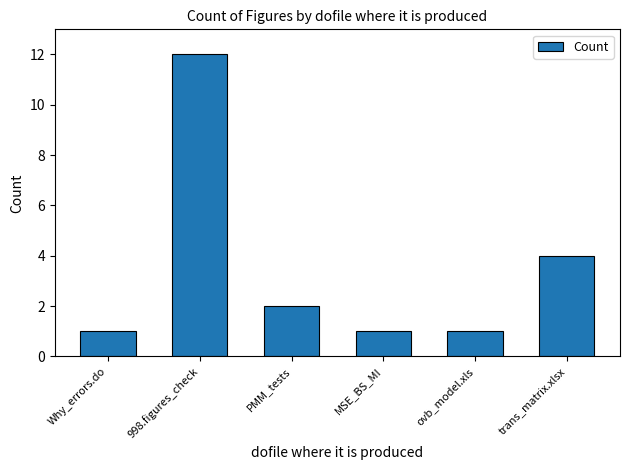

What is the label of the 3rd bar from the left?

PMM_tests